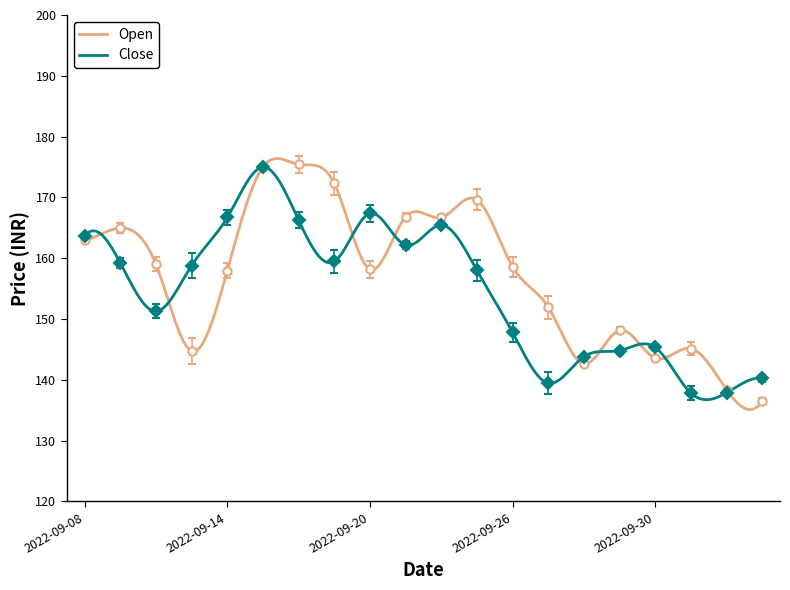

Is it true that Close equals 228.6 at 2022-09-15?

False